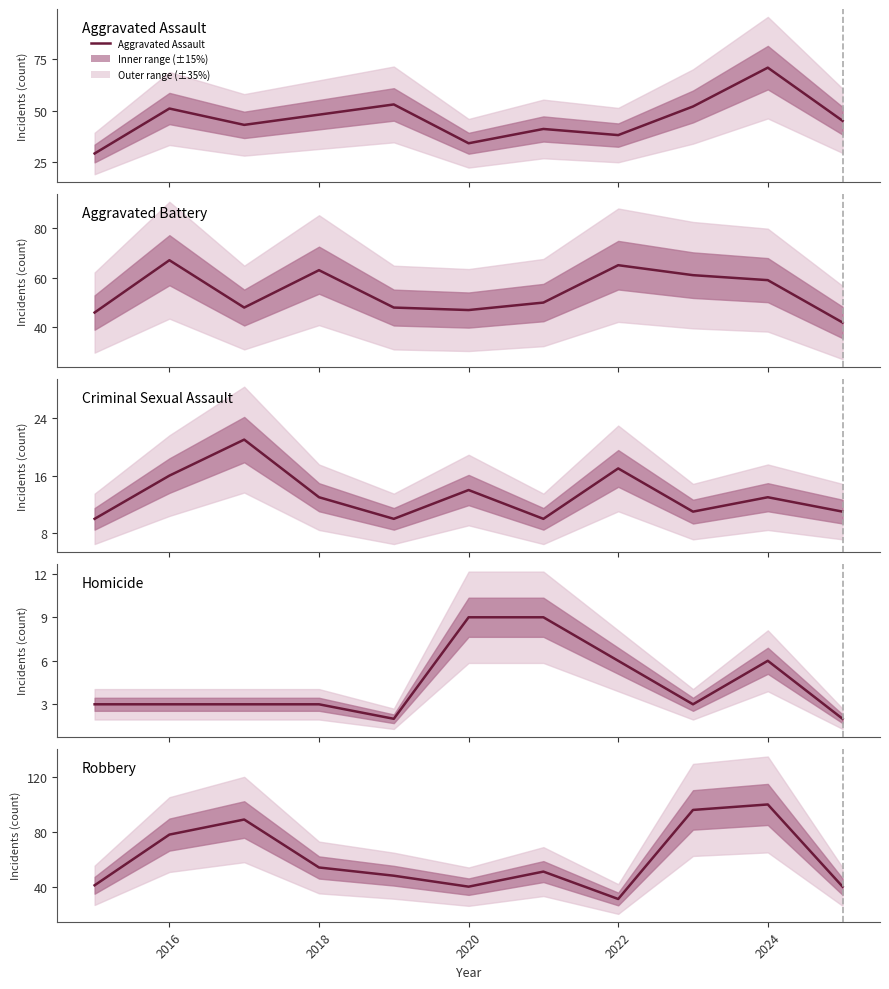

True or false: Robbery and Homicide cross at least once.

False